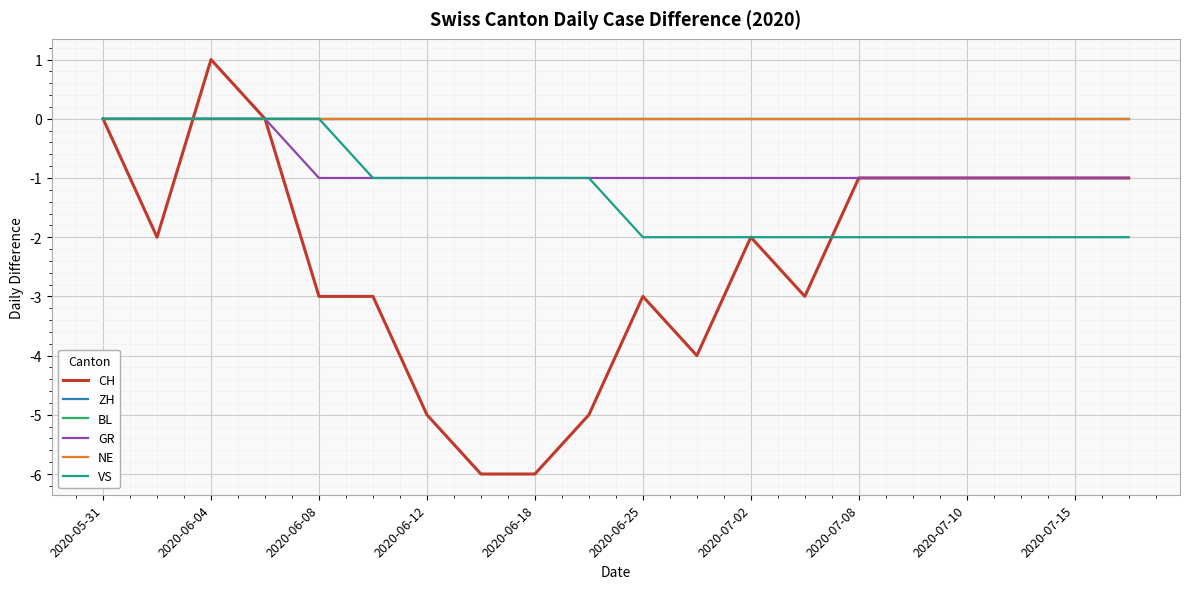

At how many categories does at least one series exceed 0?

1